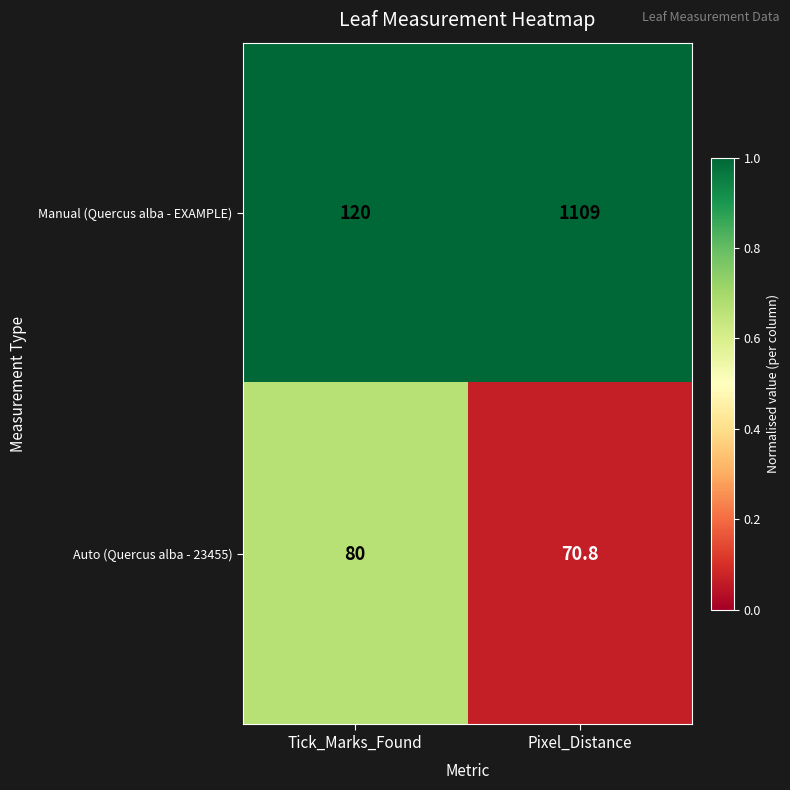

True or false: Auto (Quercus alba - 23455) has a value of 70.8 at Pixel_Distance.

True